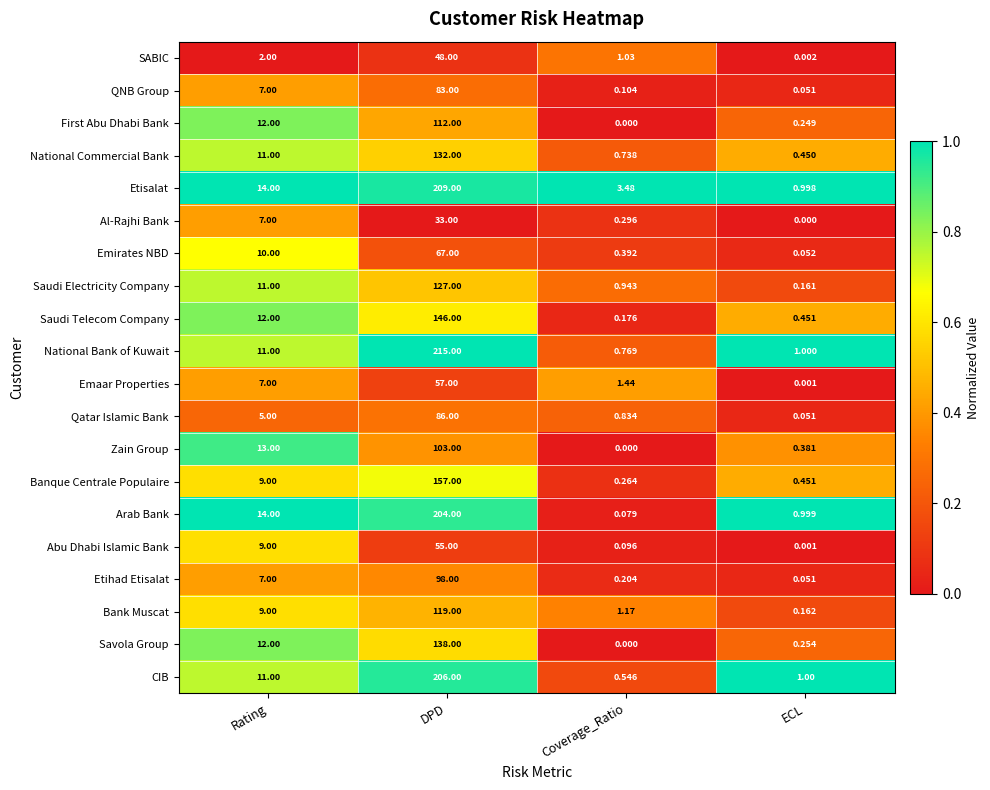

Which series has the largest total across all categories?

National Bank of Kuwait